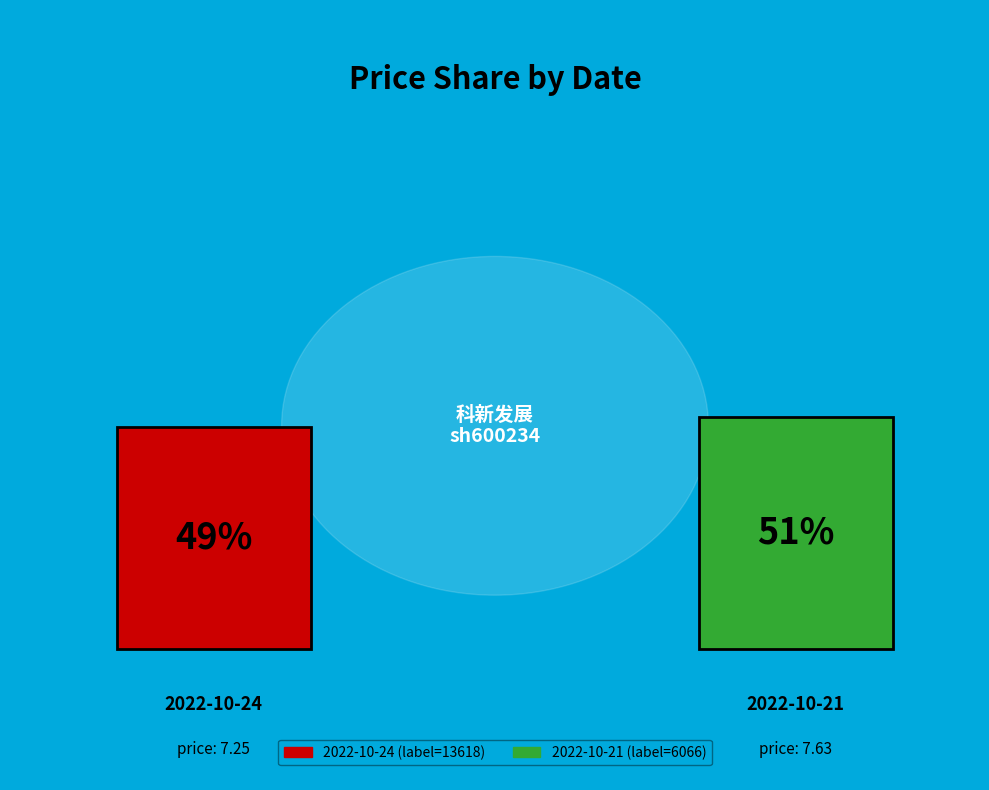

Is it true that 13618 is 49% of the pie?

True